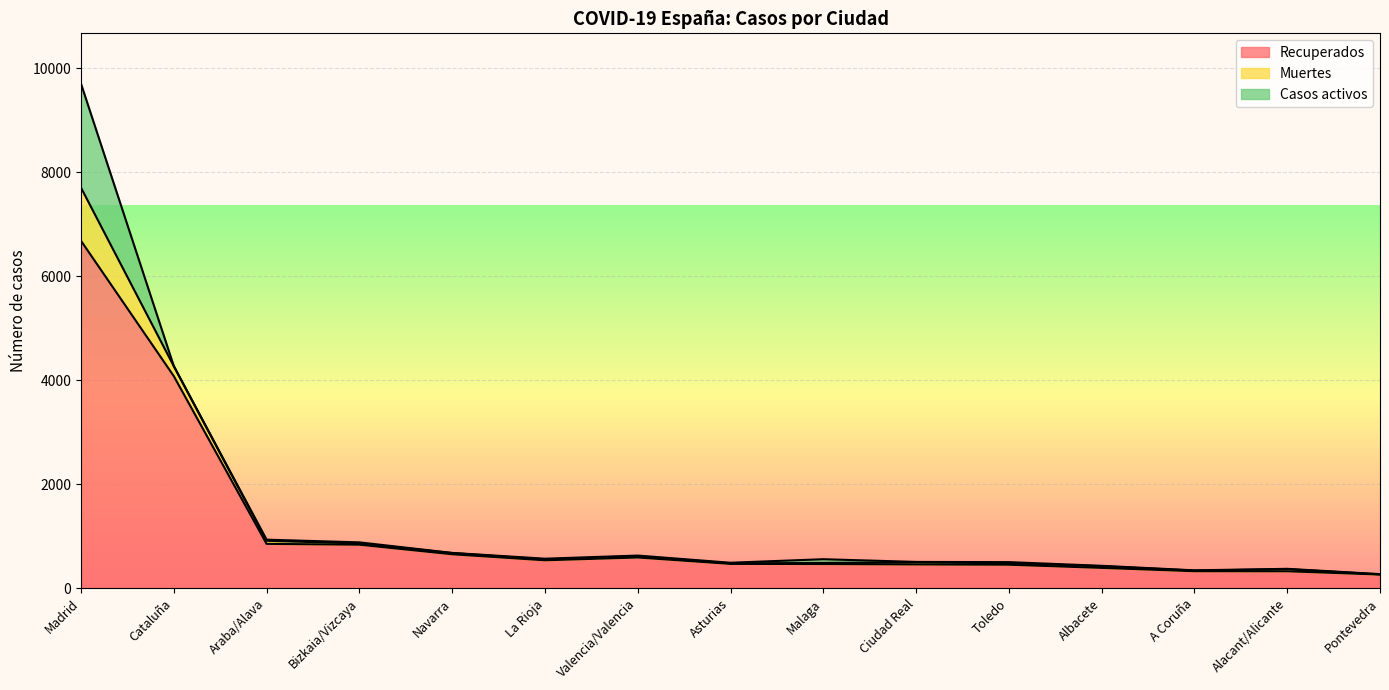

List the series in order of their peak value, highest first.

Recuperados, Casos activos, Muertes